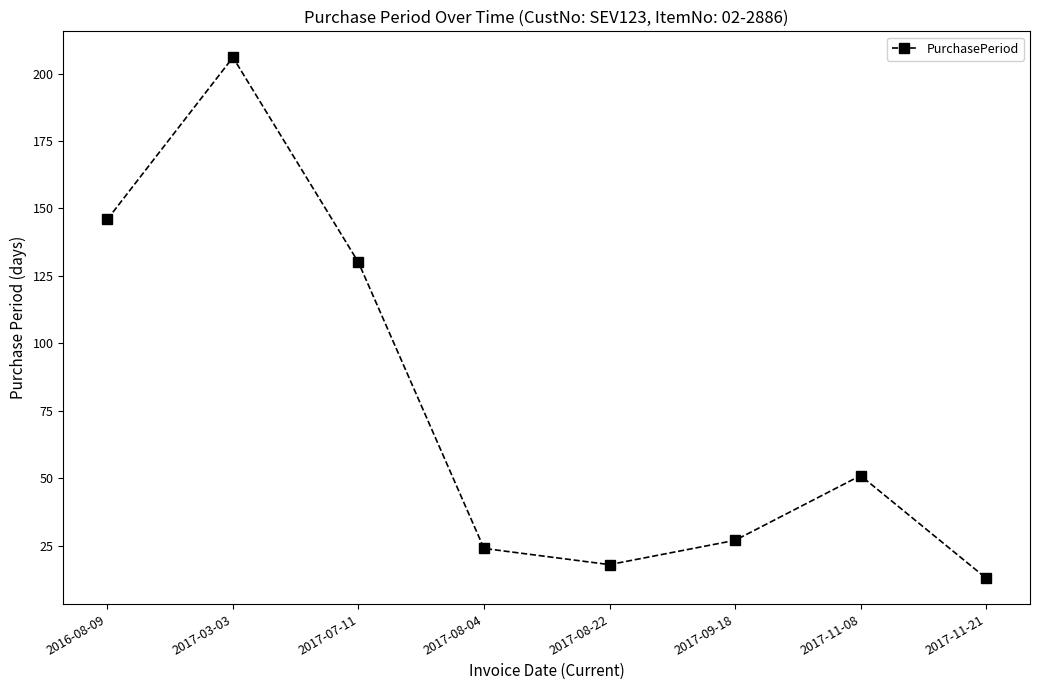

Does the chart have visible grid lines?

No